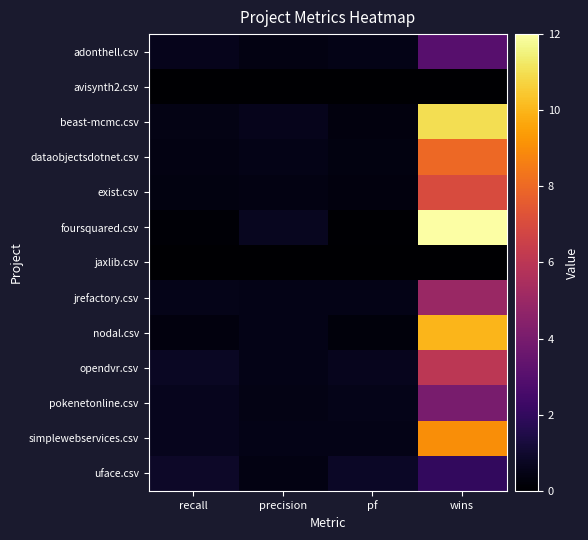

Which series has the largest total across all categories?

foursquared.csv